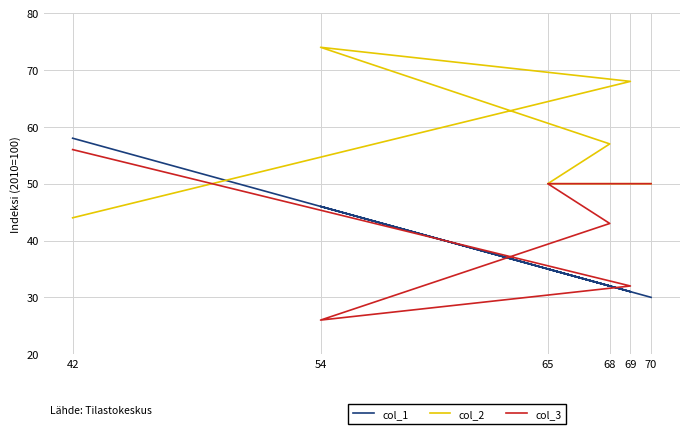

Reading left to right, transcribe all the data shown in this chart.

col_1: 70=30	65=35	68=32	54=46	69=31	42=58
col_2: 70=50	65=50	68=57	54=74	69=68	42=44
col_3: 70=50	65=50	68=43	54=26	69=32	42=56